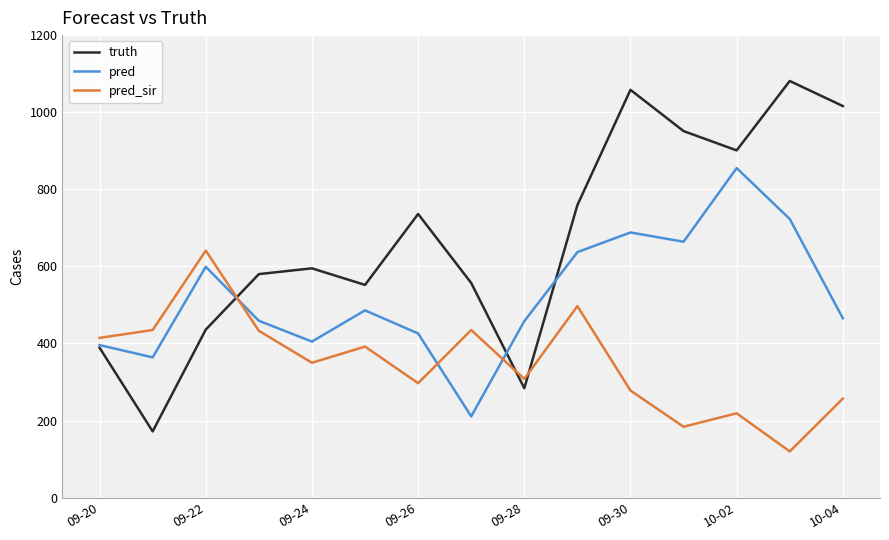

Which series has the largest range (max minus min)?

truth